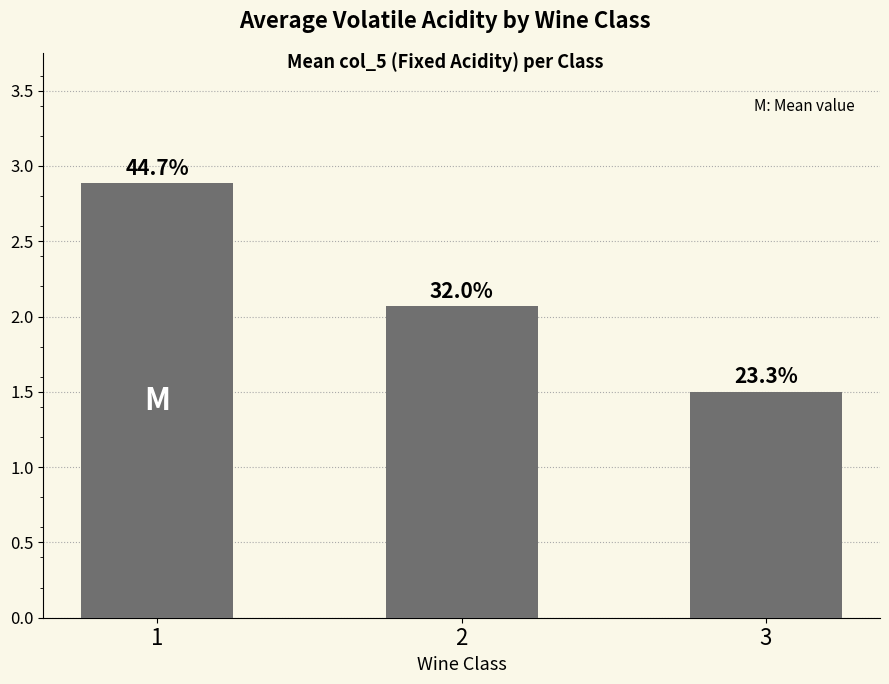

Are the bars horizontal?

No